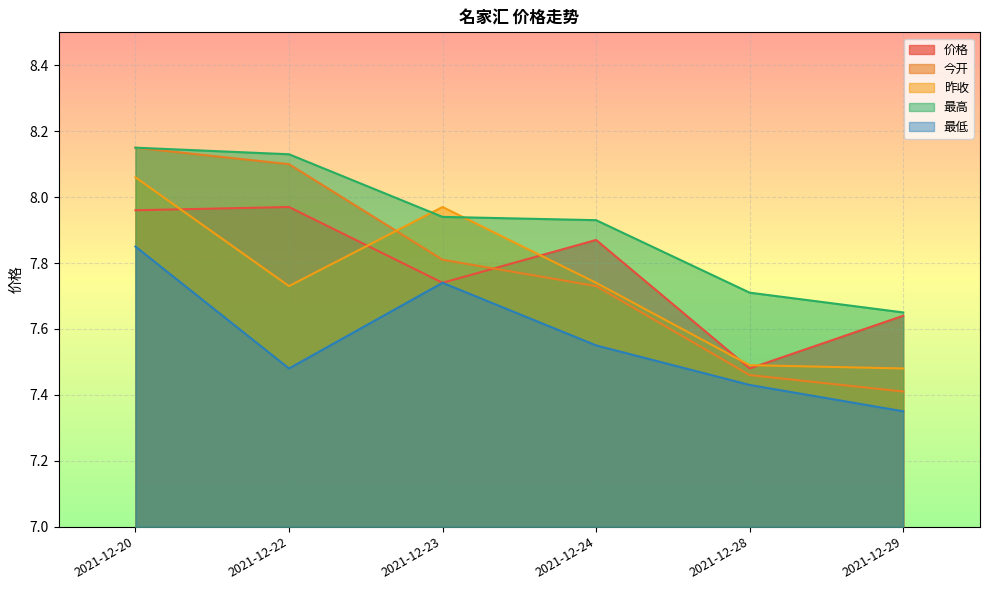

At how many categories does at least one series exceed 7?

6